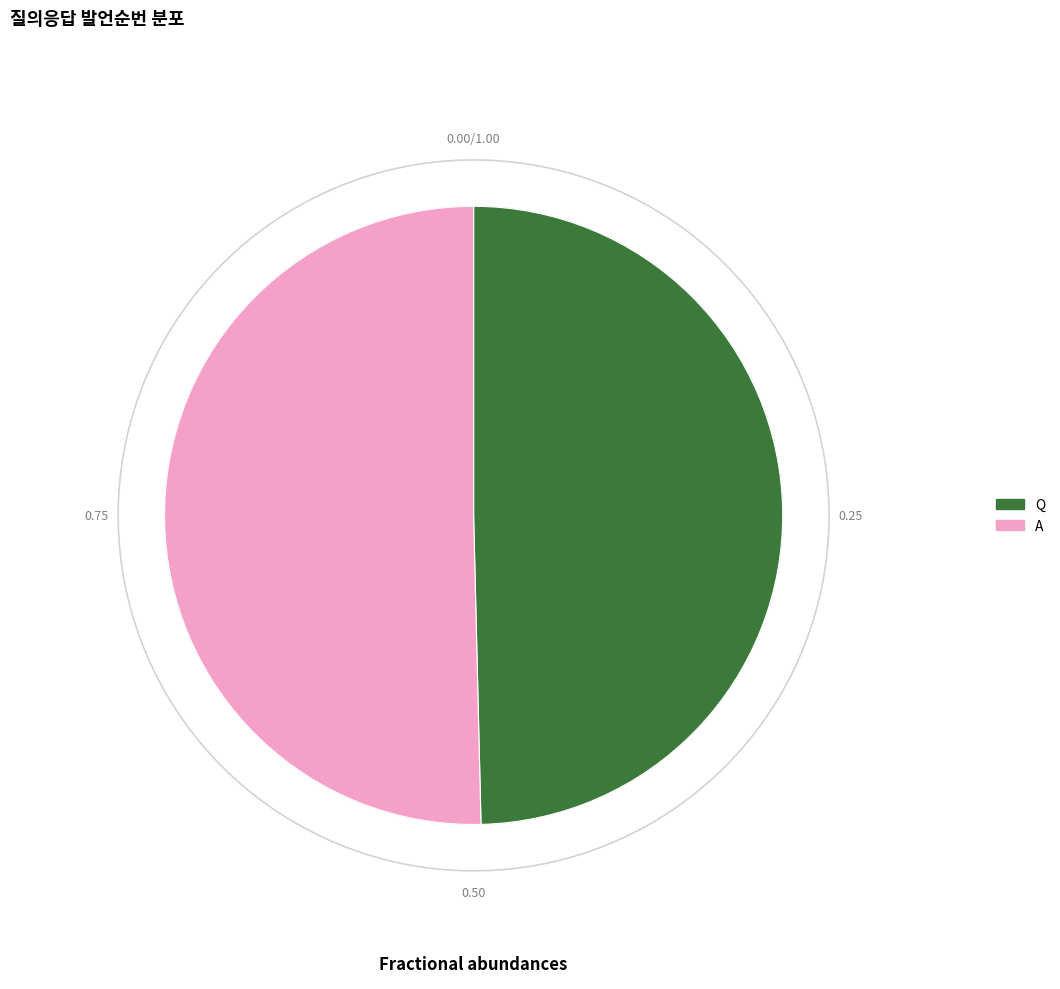

Which category has the smallest portion of the pie?

Q